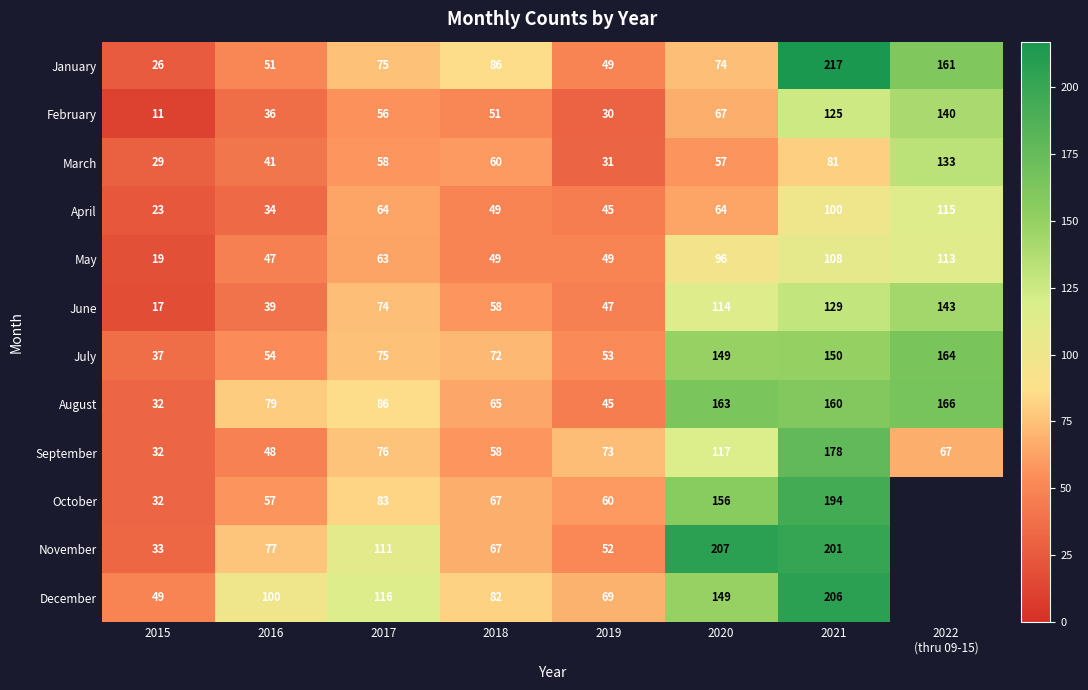

What is the total value across all series at 2016?

663.0